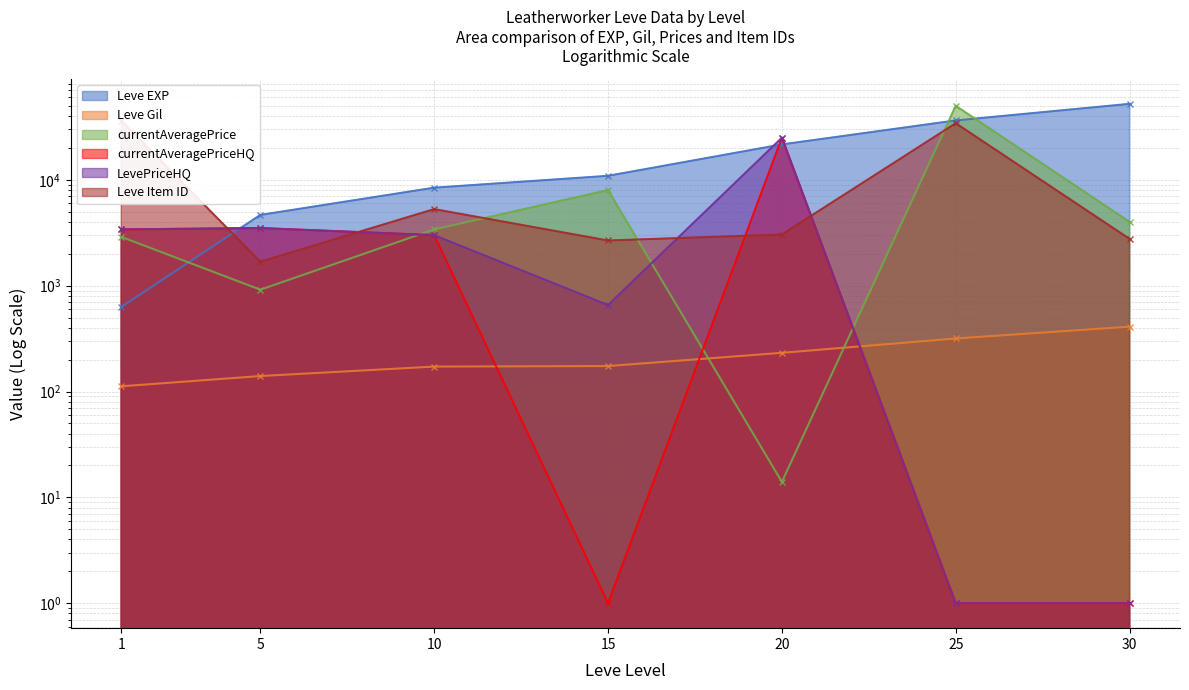

What is the minimum value for Leve Item ID?

1685